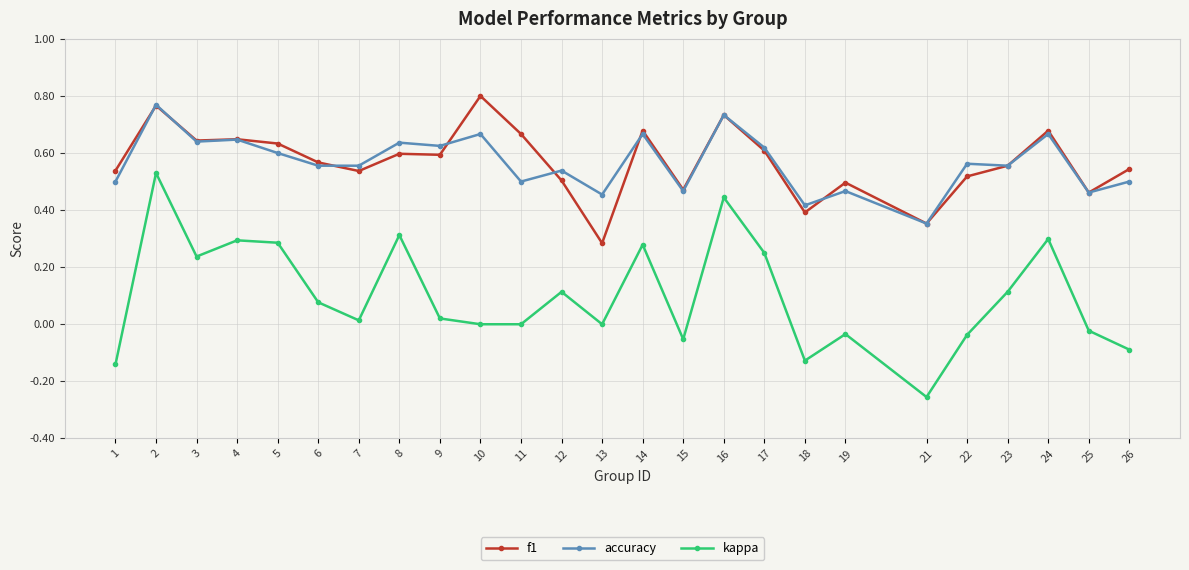

True or false: kappa and accuracy cross at least once.

False